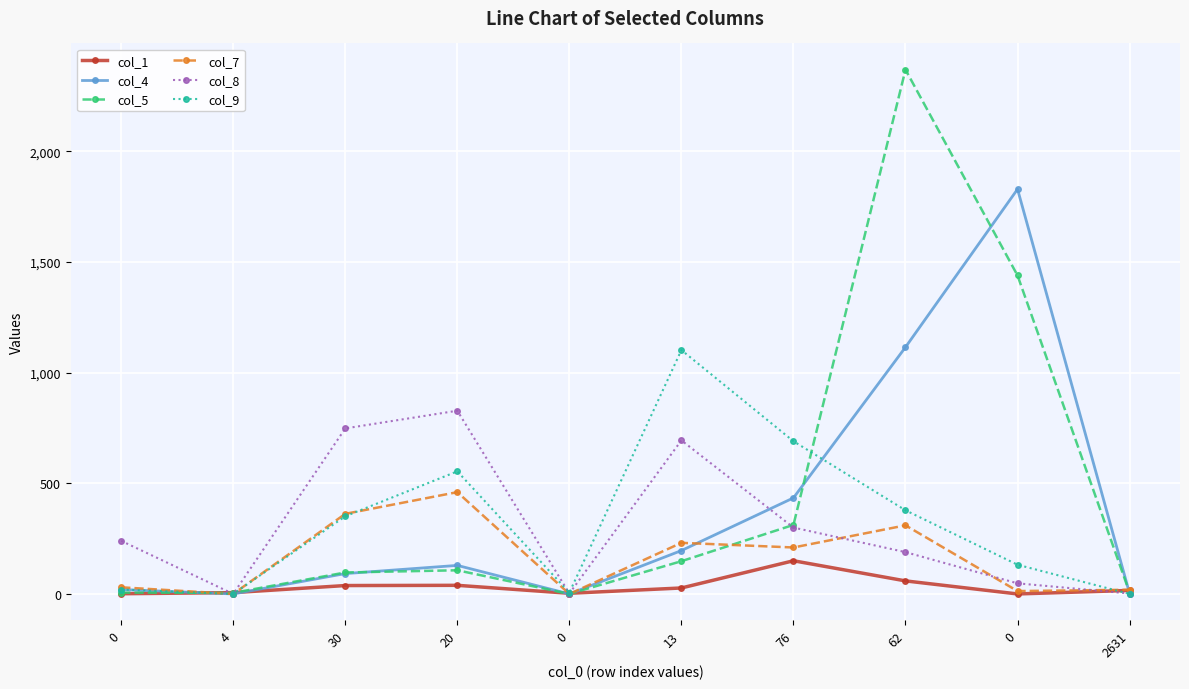

How many categories are shown in the chart?

10